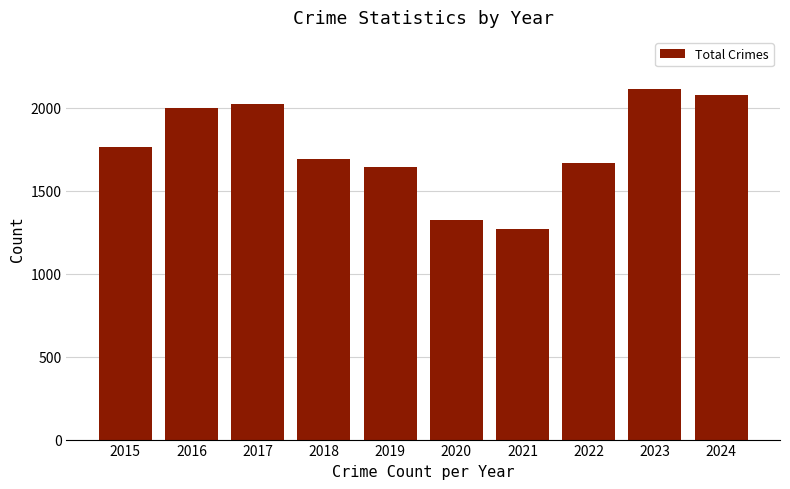

List the labels in order of value, largest first.

2023, 2024, 2017, 2016, 2015, 2018, 2022, 2019, 2020, 2021